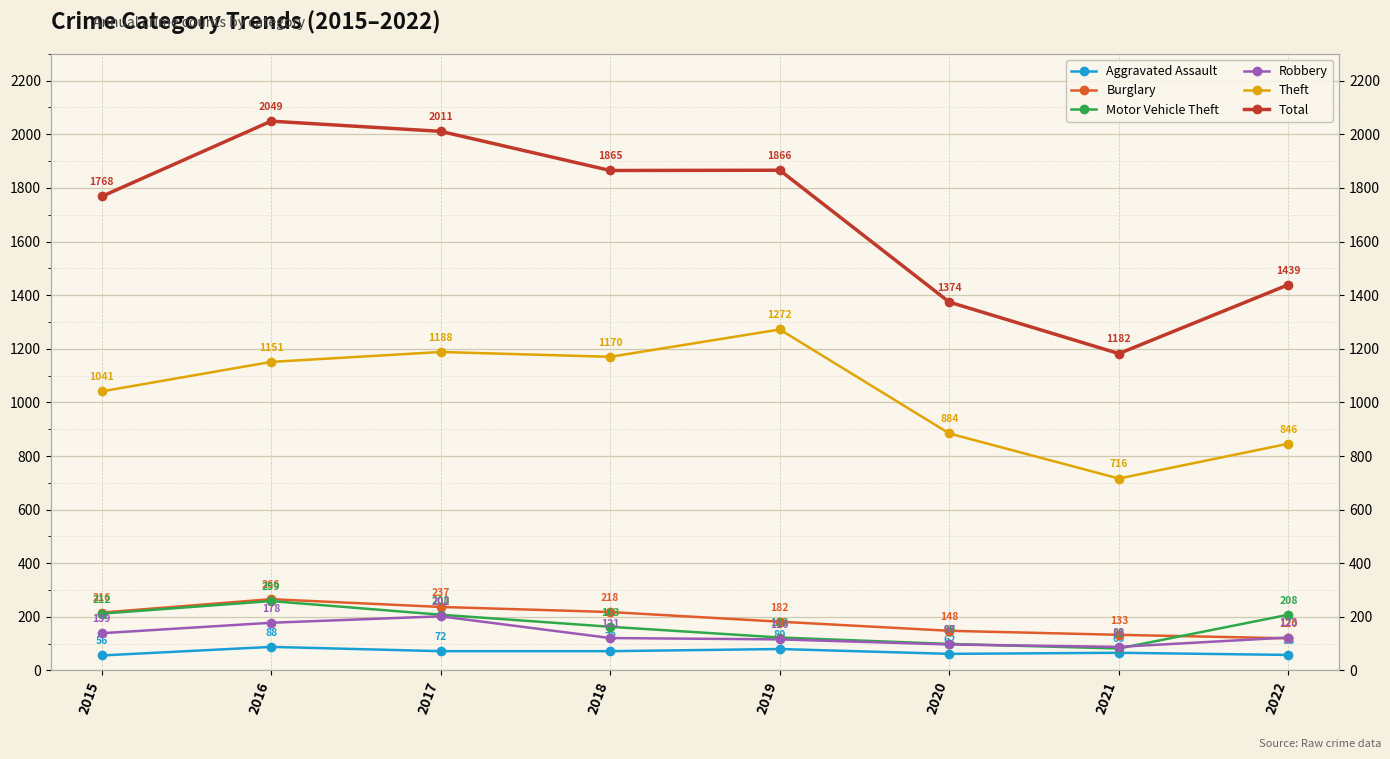

What is the sum of the Motor Vehicle Theft values at 2019 and 2017?

331